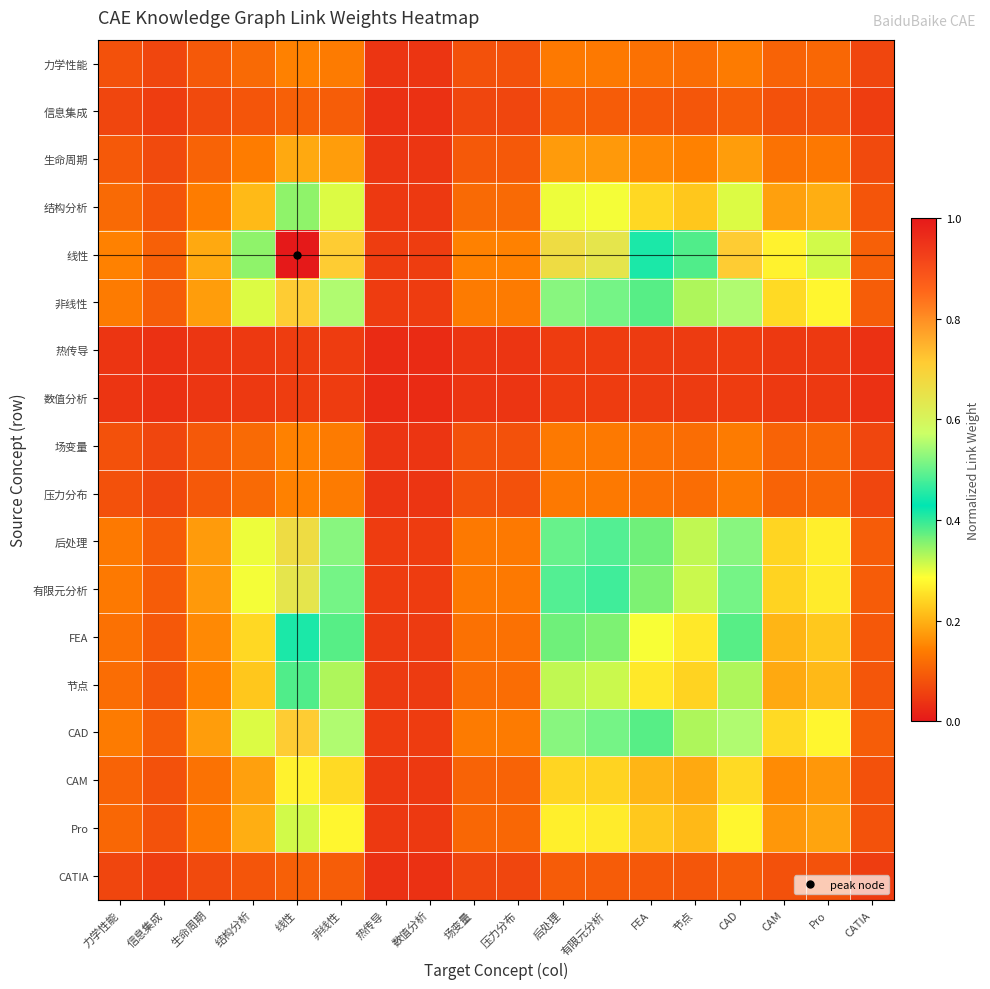

What is the greatest value displayed?

1.0